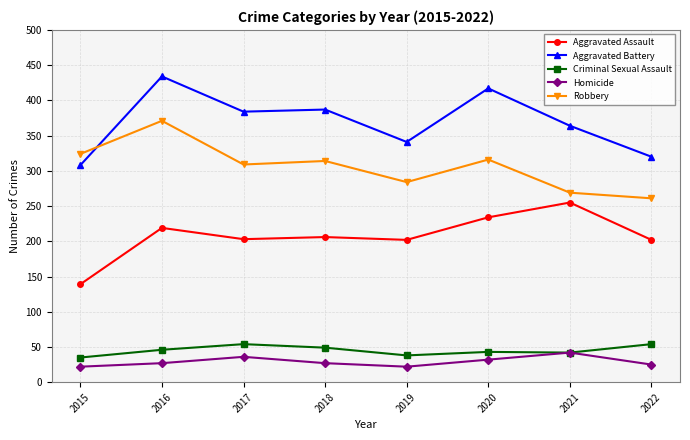

True or false: Homicide and Aggravated Battery intersect in this chart.

False